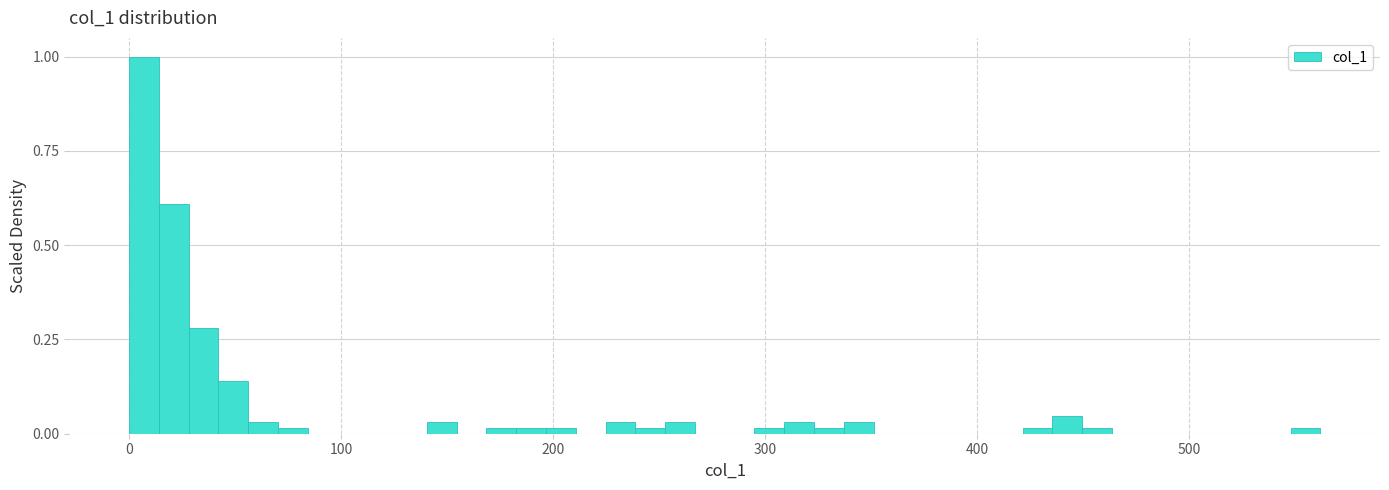

Read against the x-axis, roughly where is the centre of the tallest bar?

10